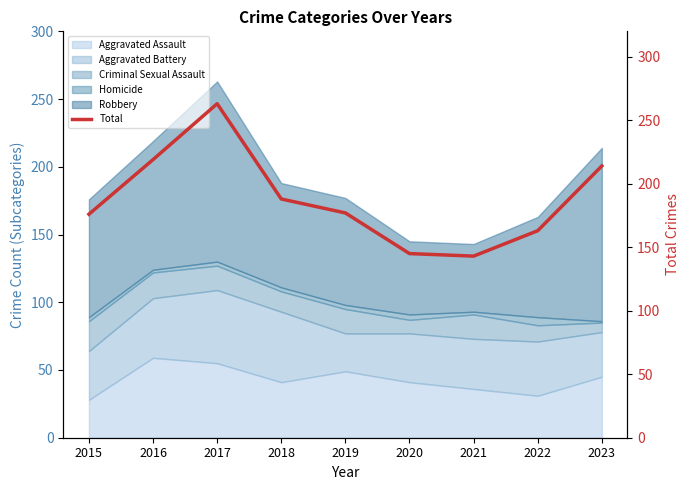

The chart shows a value of 240 at 2021. True or false?

False